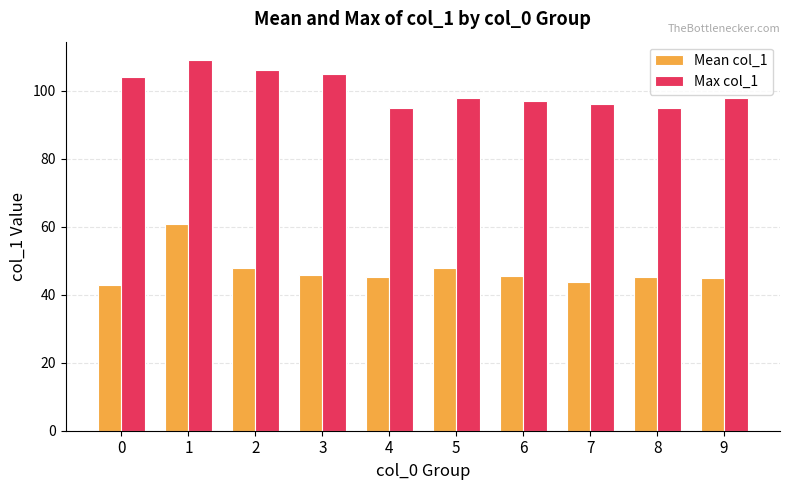

Is the value of Mean col_1 at 7 greater than the value of Max col_1 at 1?

No